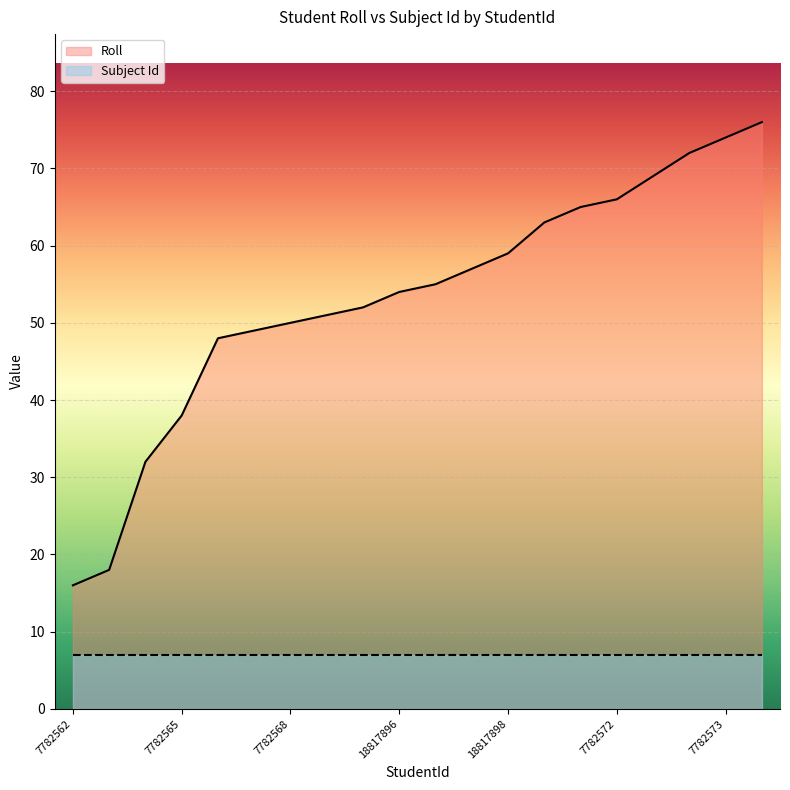

Which category has the highest value in the Roll series?

19